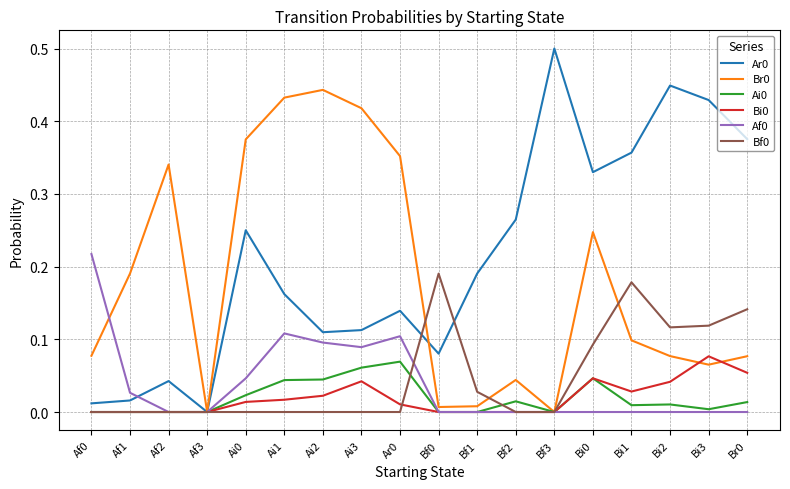

Is the value of Ar0 at Bf3 greater than the value of Af0 at Bf1?

Yes